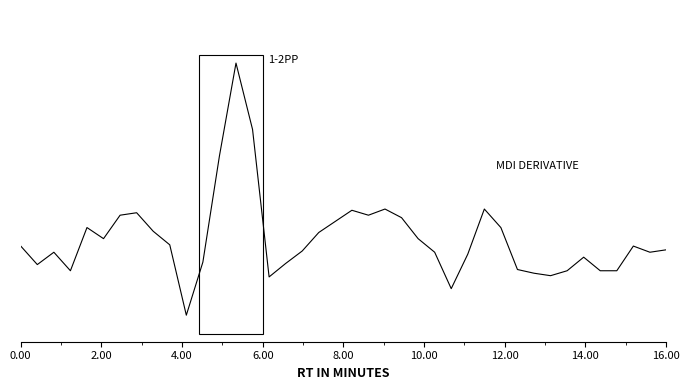

Is this an area chart (filled region under the line)?

No